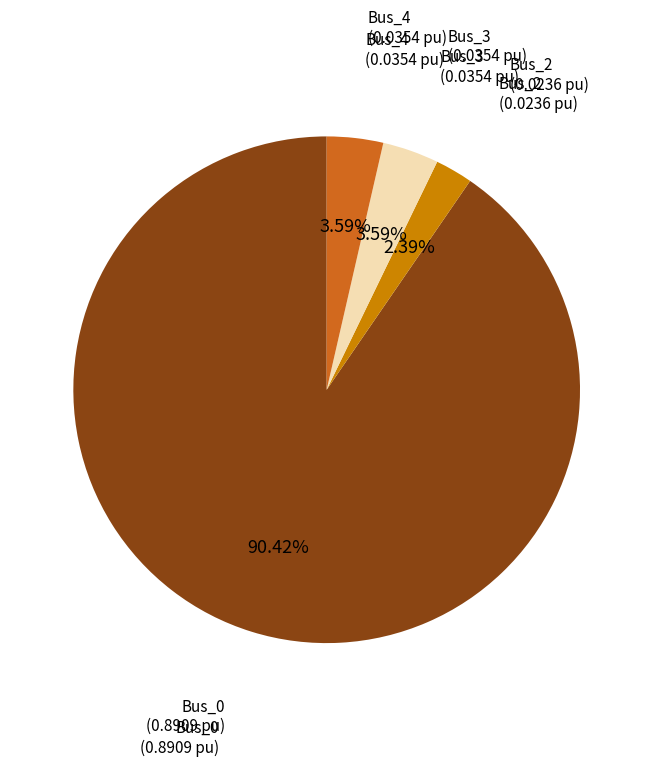

Does any single category account for the majority?

Yes